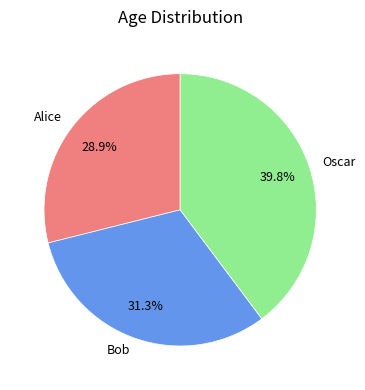

How many segments does this pie chart have?

3